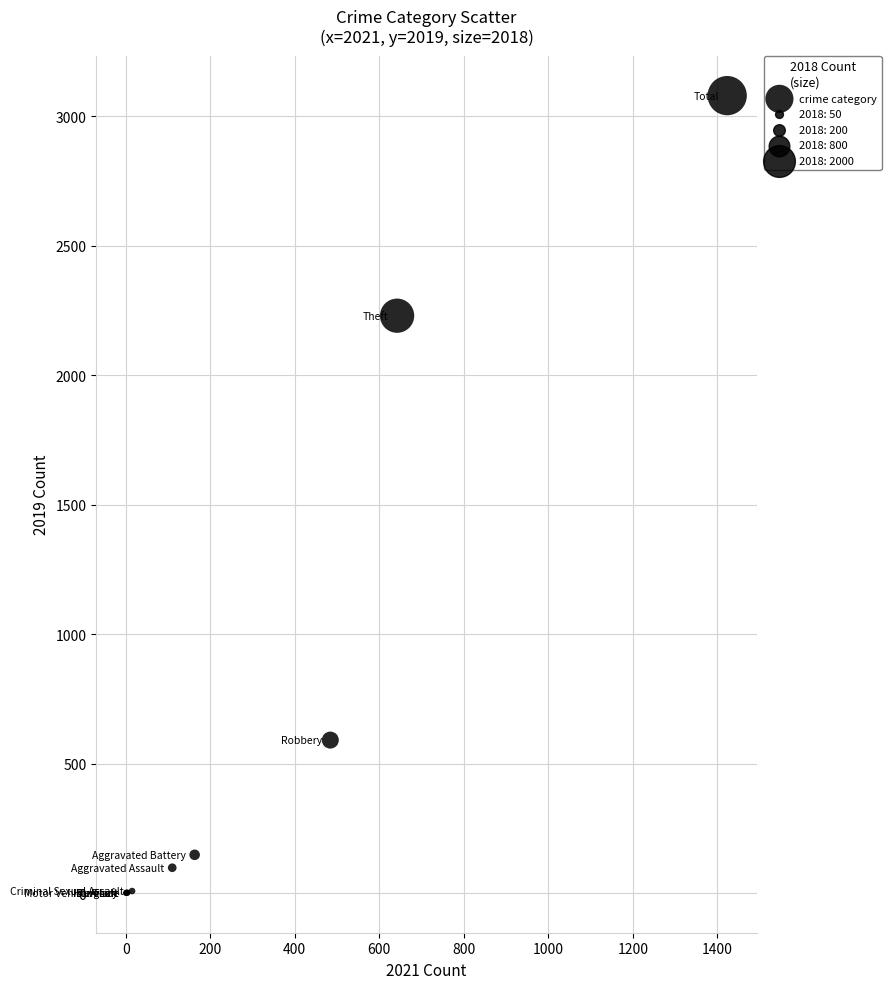

What Y value in the scatter plot is closest to 1540?

2230